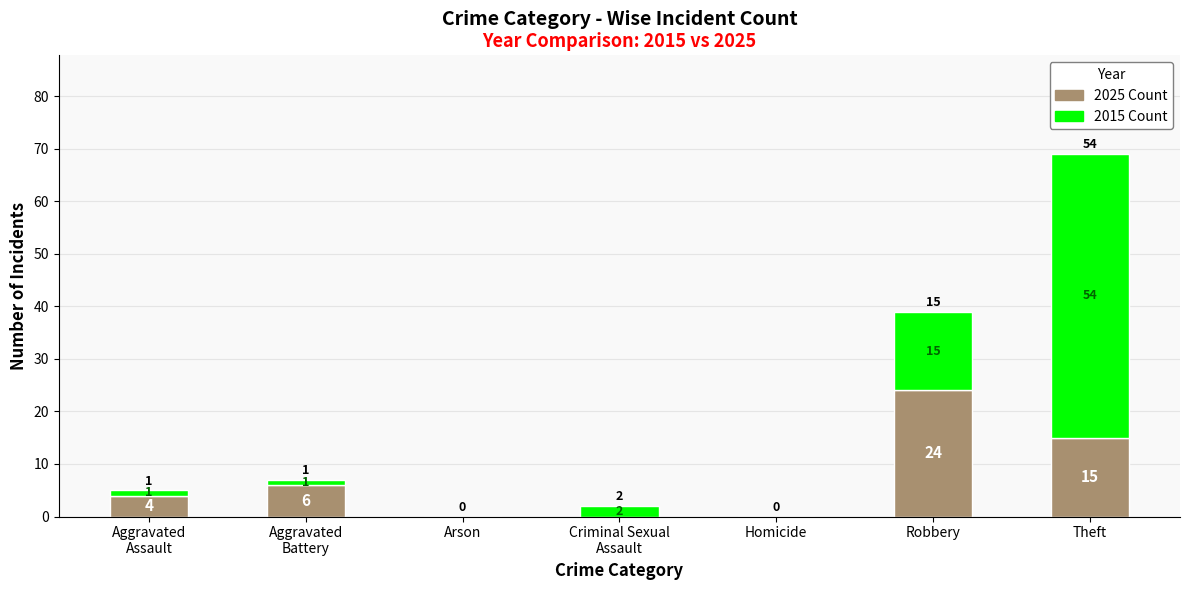

At which category is the sum across all series the highest?

Theft